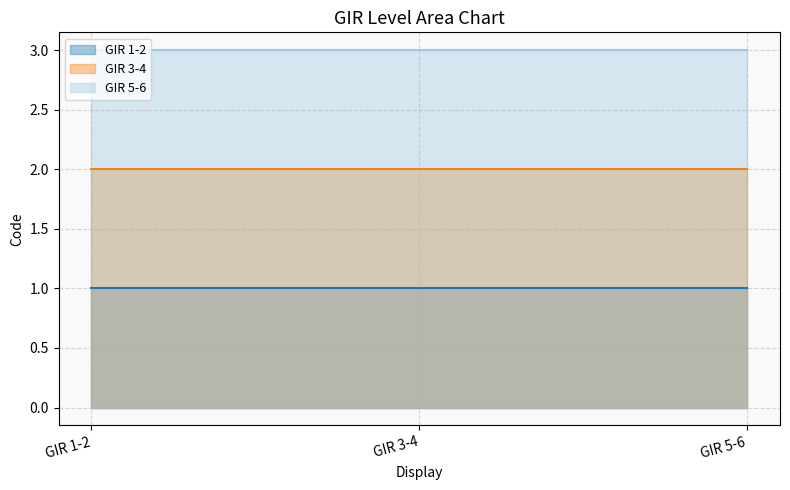

At which label does GIR 1-2 reach its minimum?

GIR 1-2